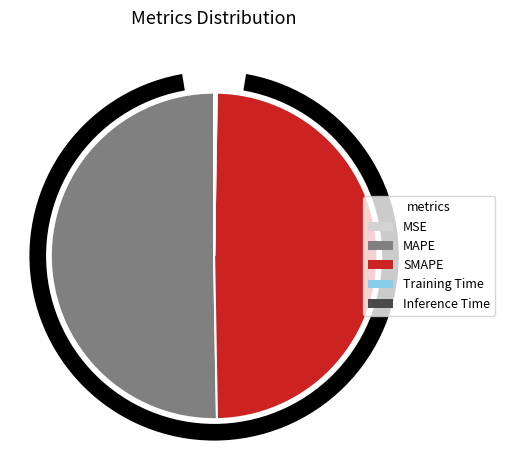

Which slice represents more than half of the pie?

MAPE